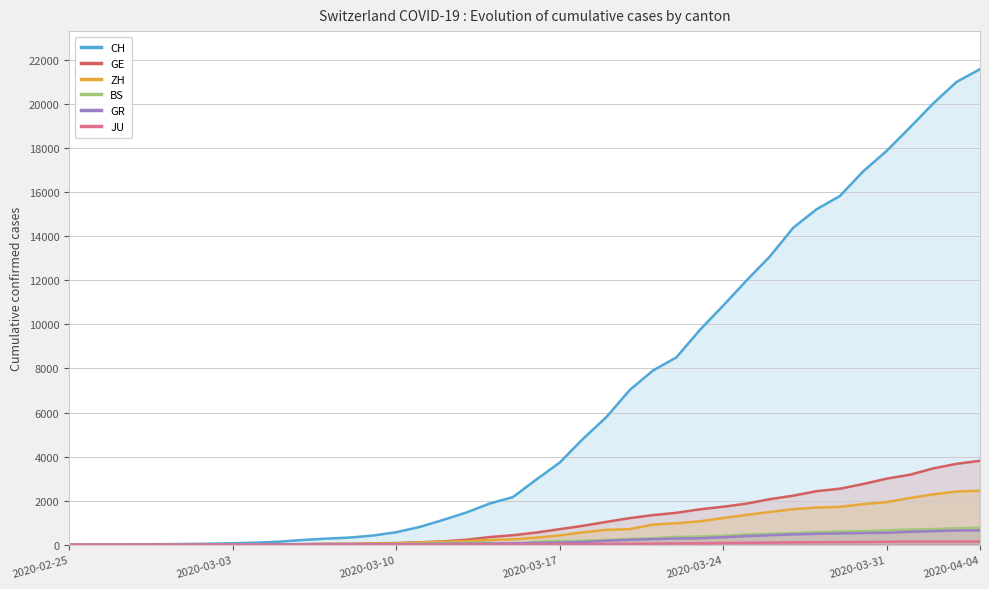

What is the spread (max minus min) of values at 2020-03-10?

563